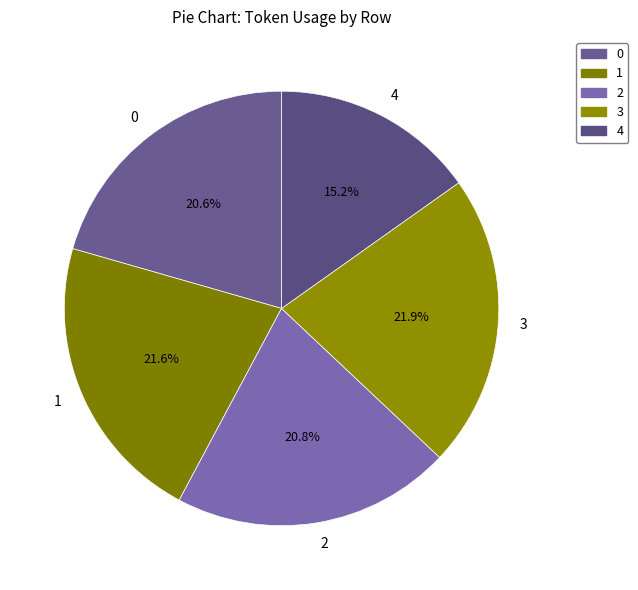

Is there a majority slice in this chart?

No